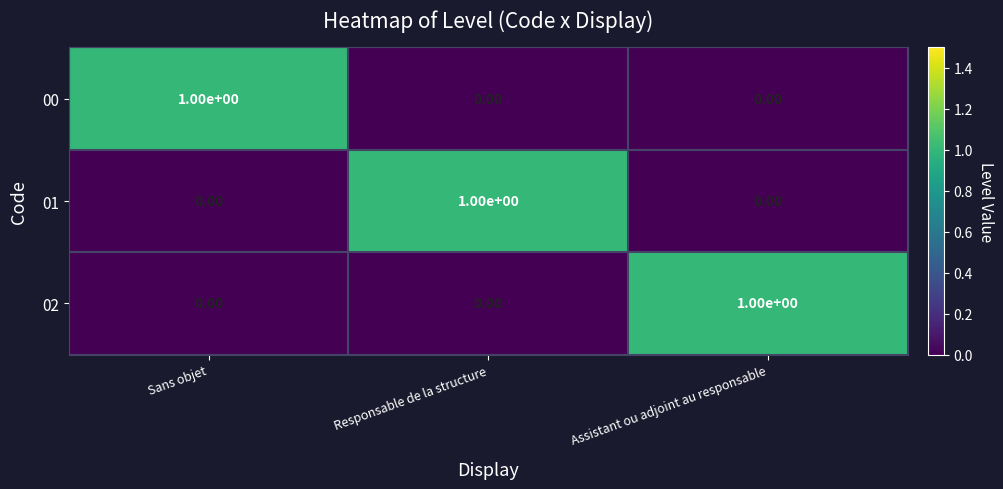

Is the value of 00 at Sans objet greater than the value of 01 at Assistant ou adjoint au responsable?

Yes